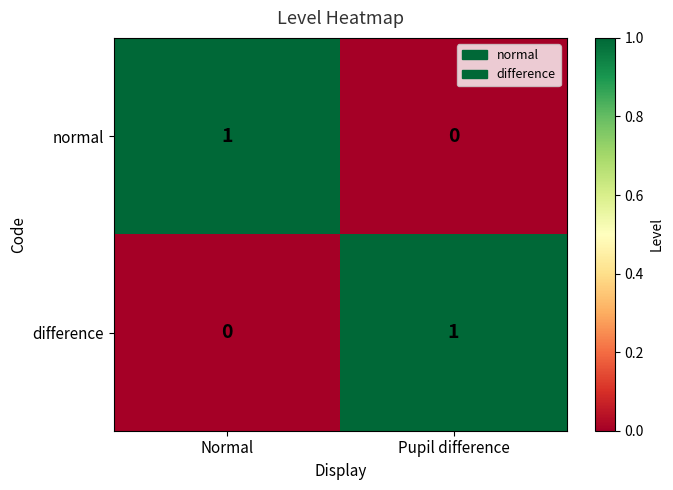

Rank the series at Normal from highest to lowest value.

normal, difference